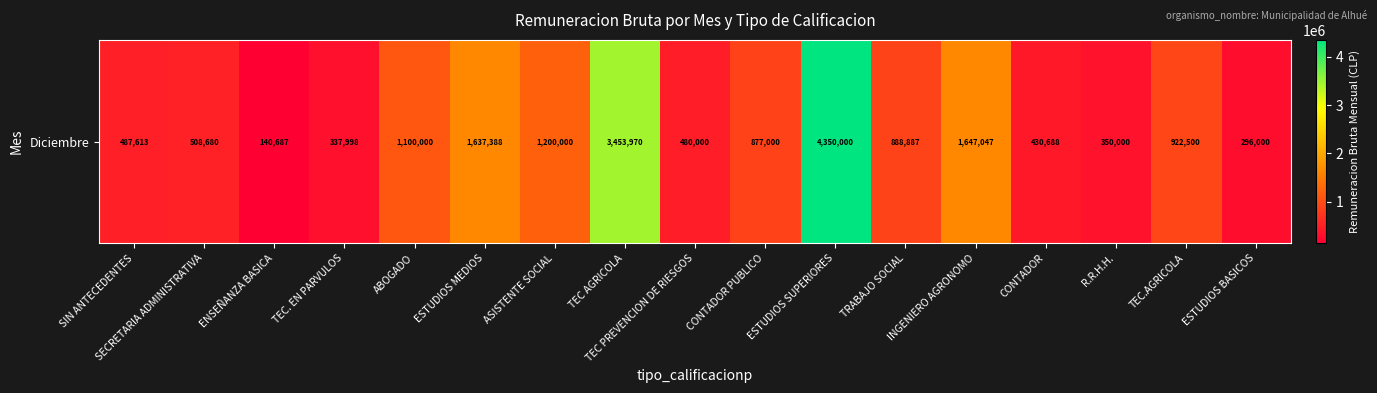

Is it true that the value at TRABAJO SOCIAL is 888887?

True